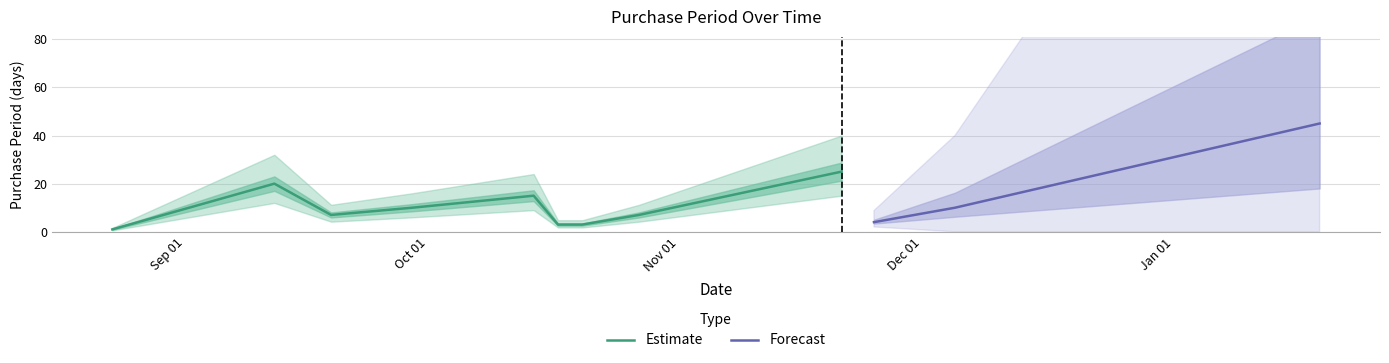

What is the difference between the second highest and minimum values?

24